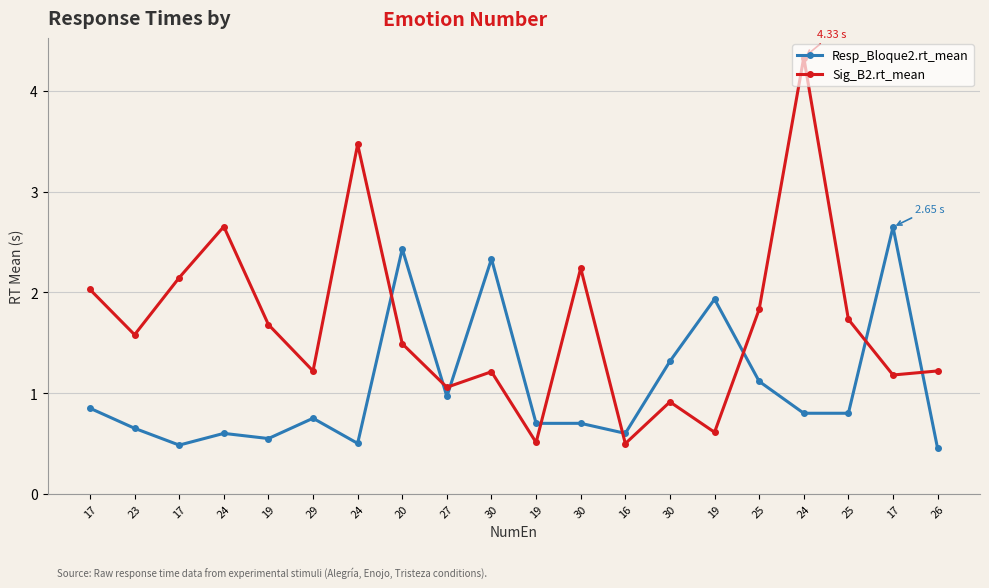

How many categories are shown in the chart?

20